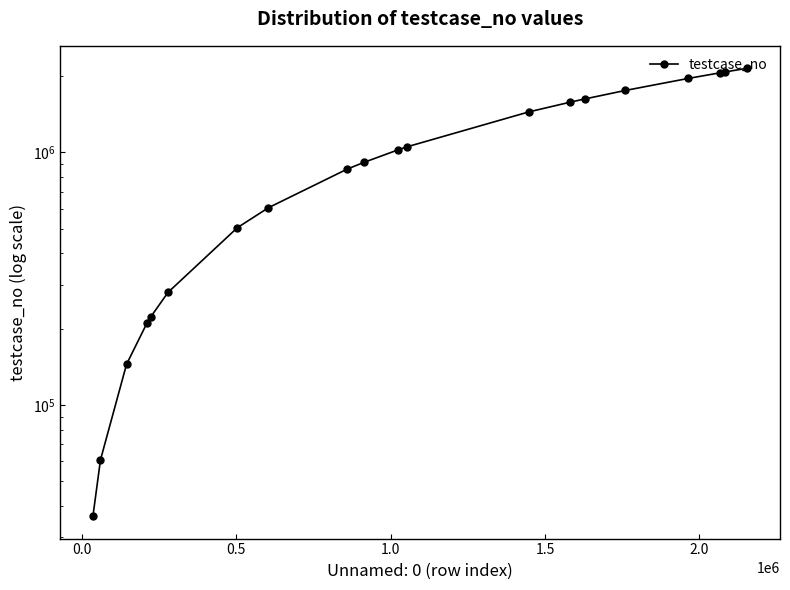

What is the difference between the maximum and second lowest values?

2094401